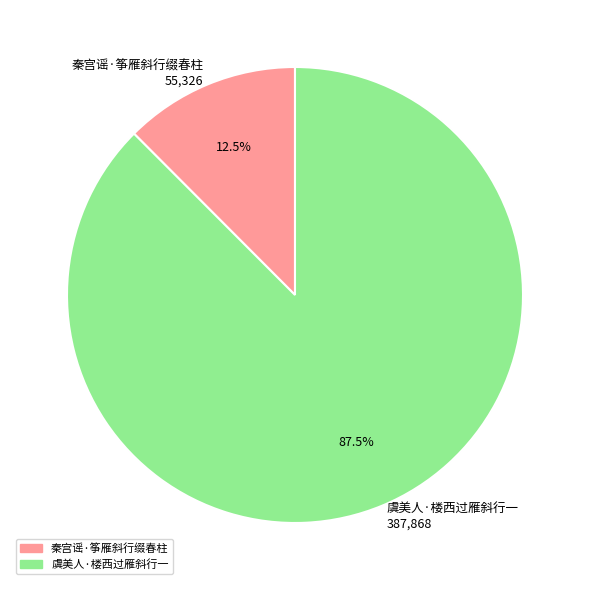

Rank the categories by value from lowest to highest.

秦宫谣·筝雁斜行缀春柱, 虞美人·楼西过雁斜行一